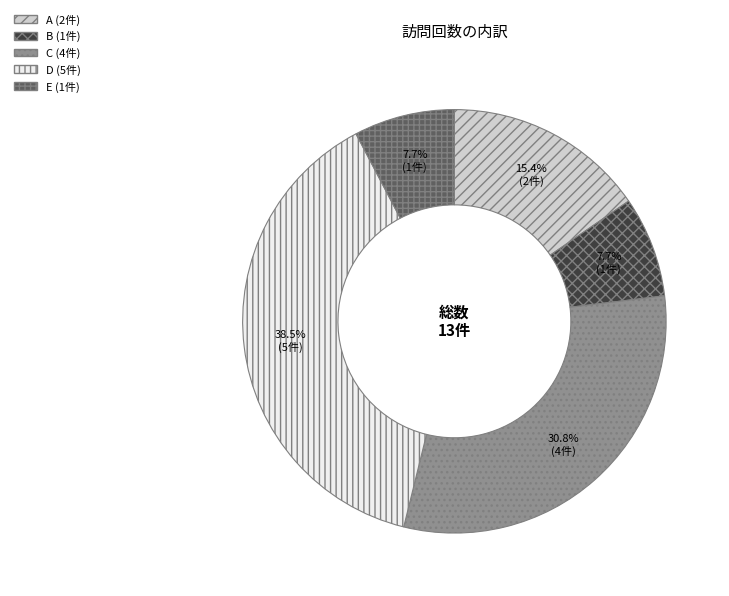

True or false: C accounts for 37% of the total.

False